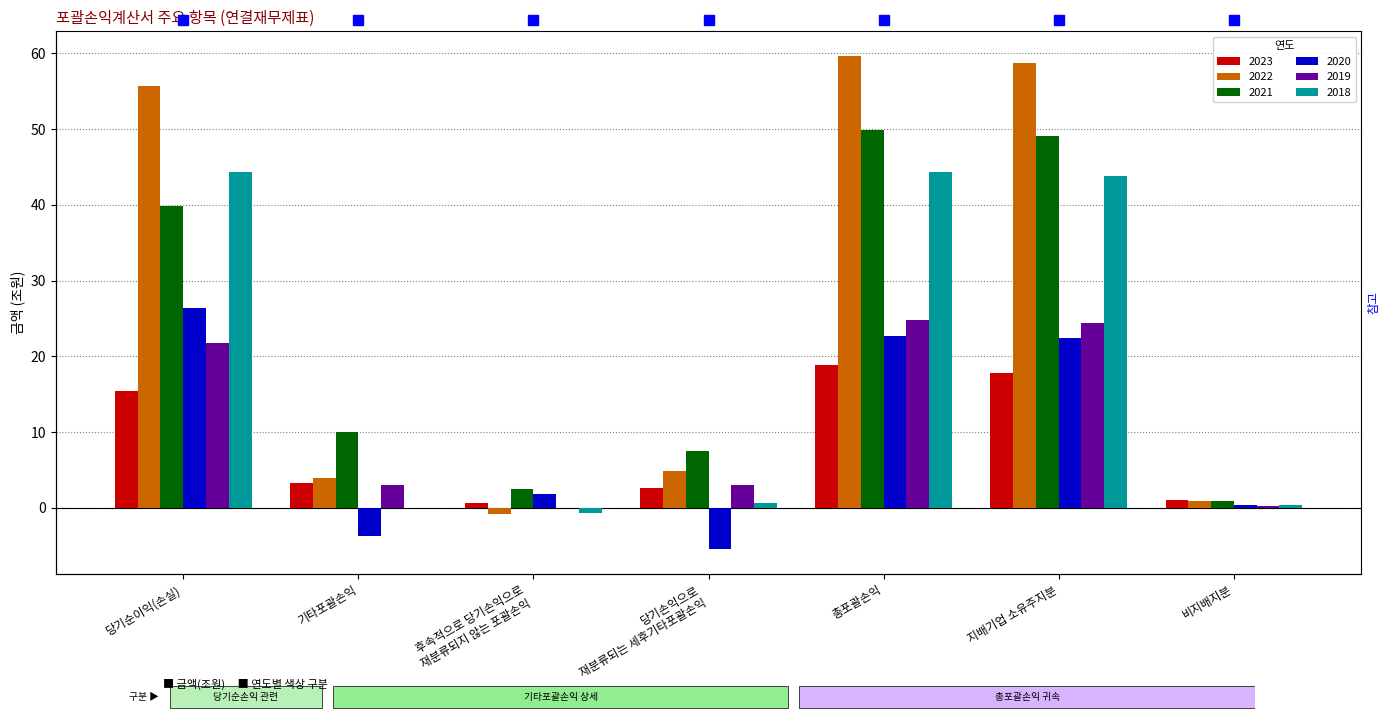

What is the spread (max minus min) of values at 기타포괄손익?

13.7